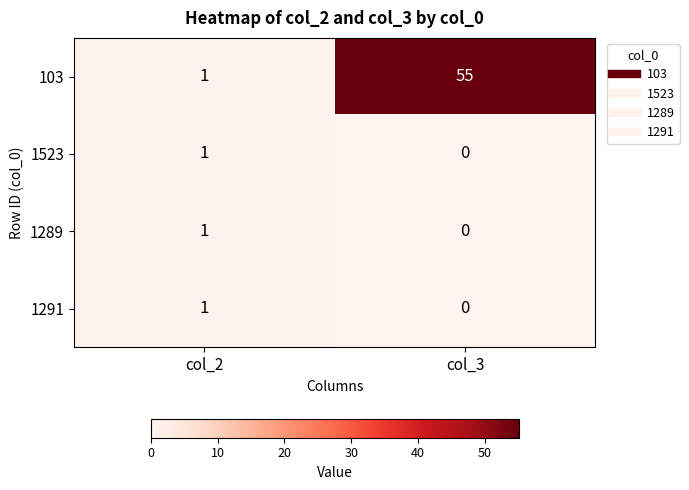

True or false: 1291 has a value of 1 at col_2.

True